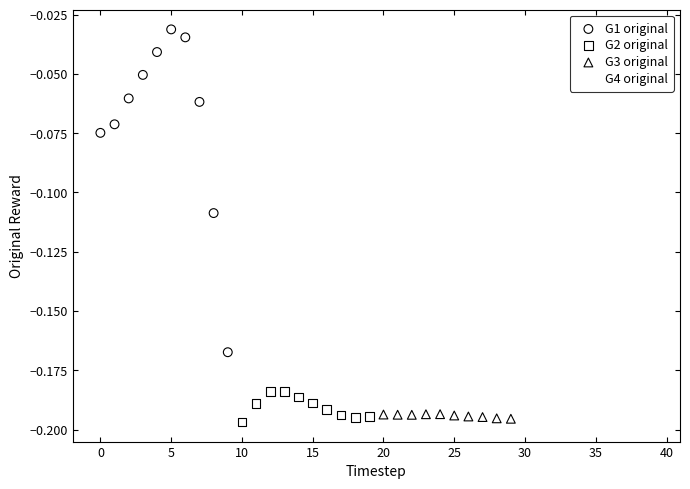

Which series reaches the maximum Y coordinate?

G1 original